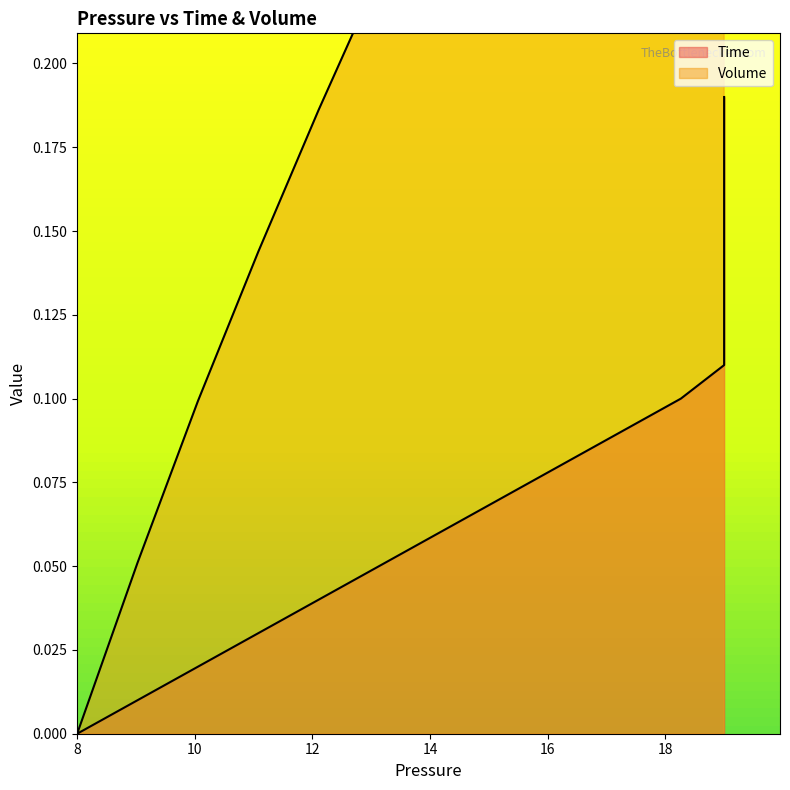

Is it true that Time equals 0.0 at 12?

False